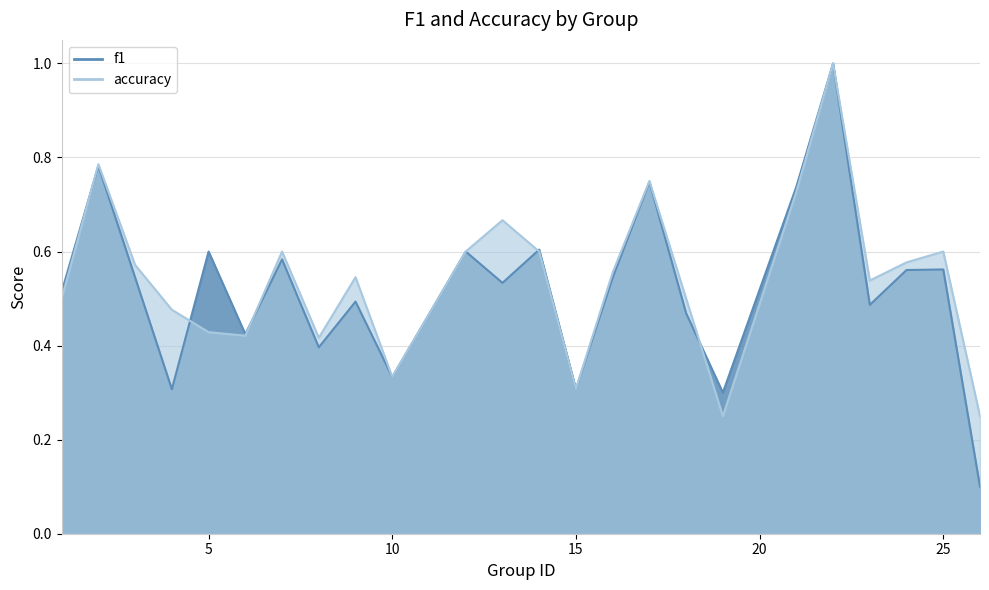

At which label does accuracy reach its minimum?

19